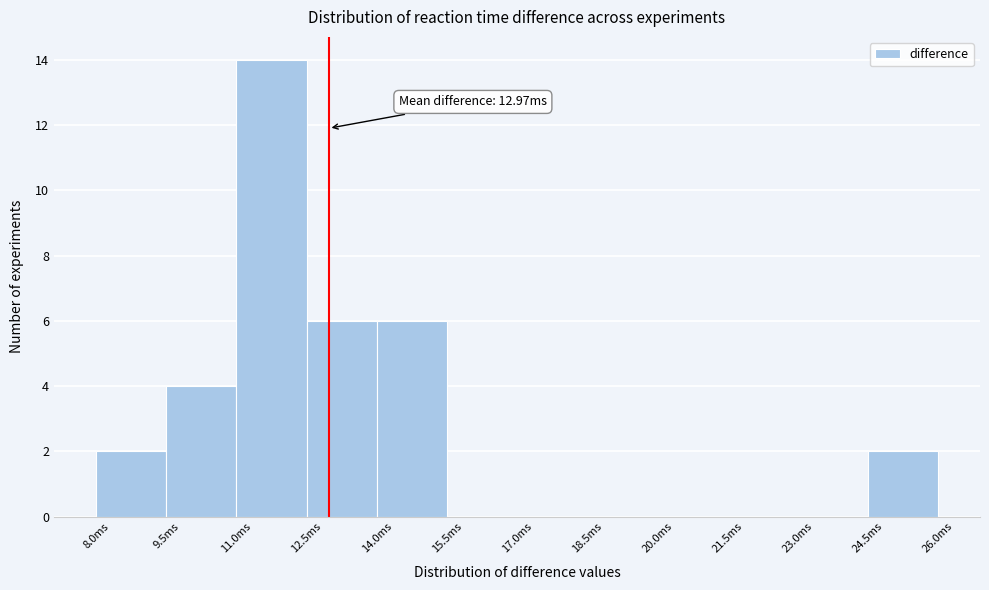

Over which range of the x-axis is the bar tallest?

11.0 to 12.5